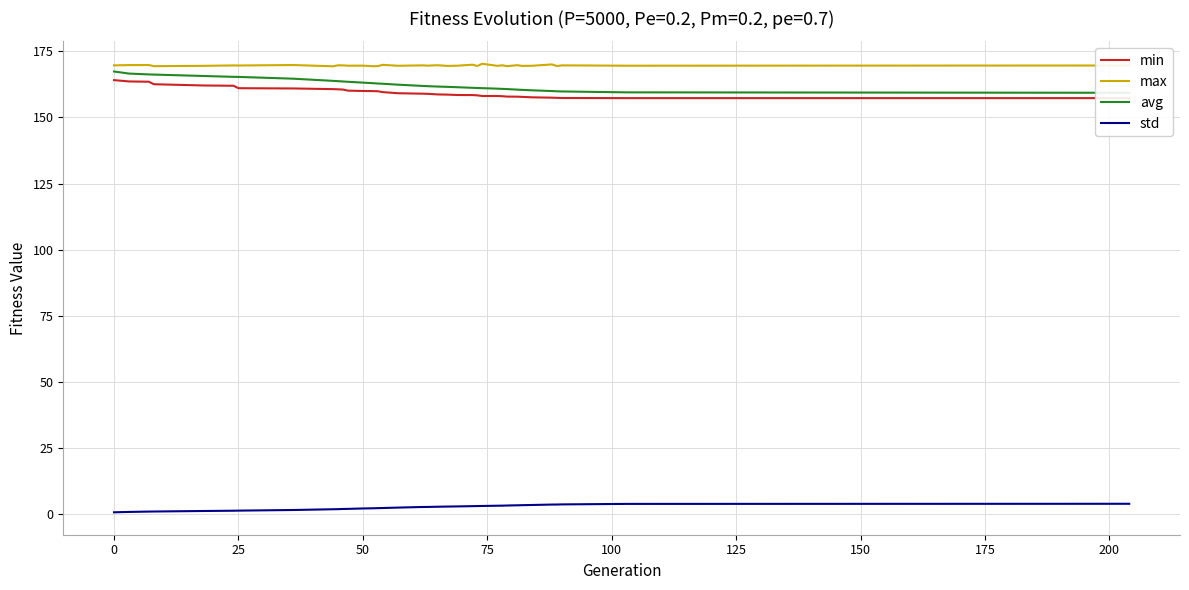

Which series has the widest spread of values?

avg